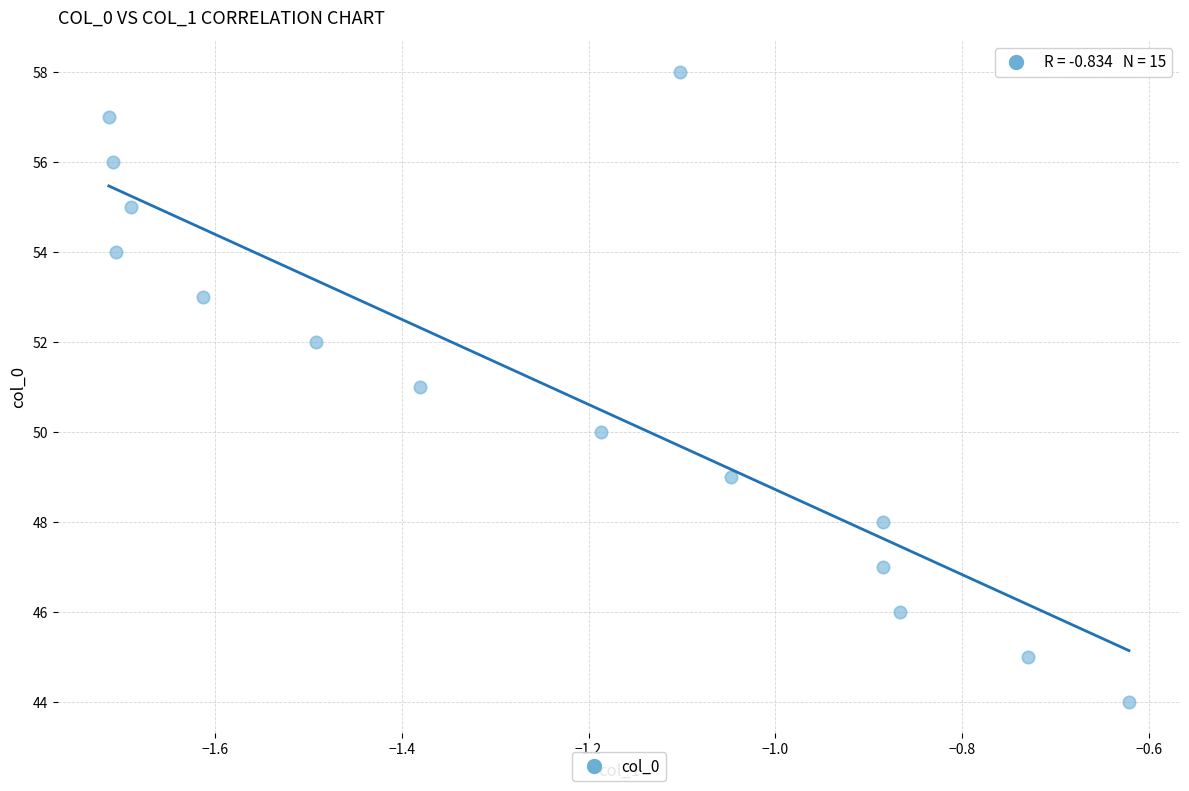

How many data points are displayed?

15